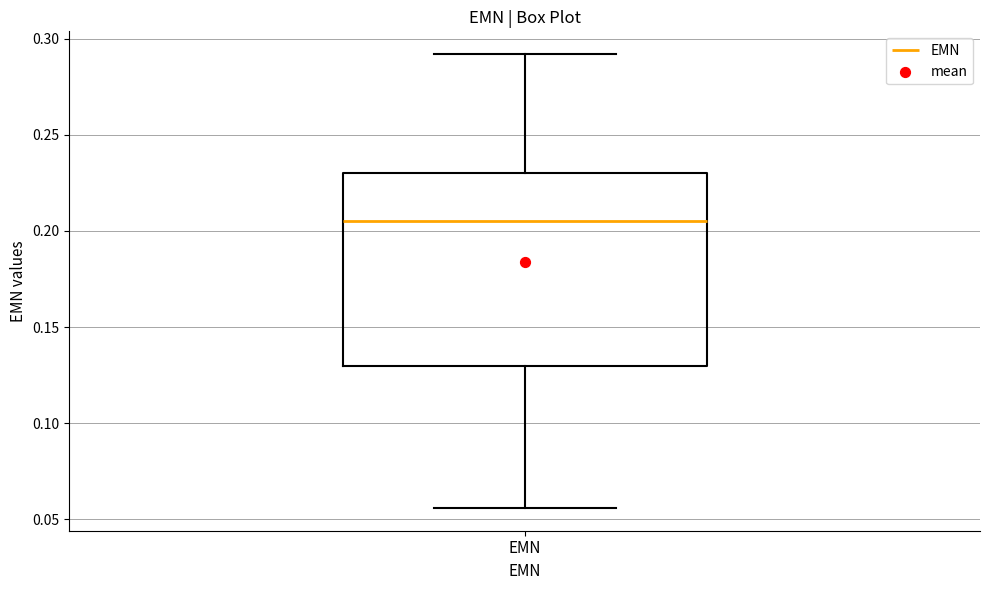

Read this box plot against the y-axis: the position of the median line, the range covered by the box, and the ends of both whiskers. The values are not printed on the chart, so give them approximately, as read against the axis.

median 0.205, box 0.130 to 0.230, whiskers 0.055 to 0.290